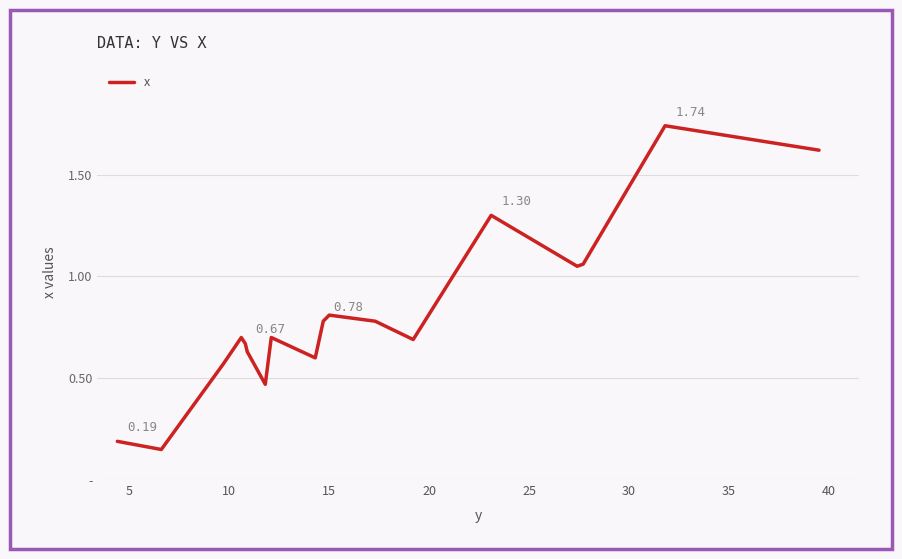

Does the chart have visible grid lines?

Yes